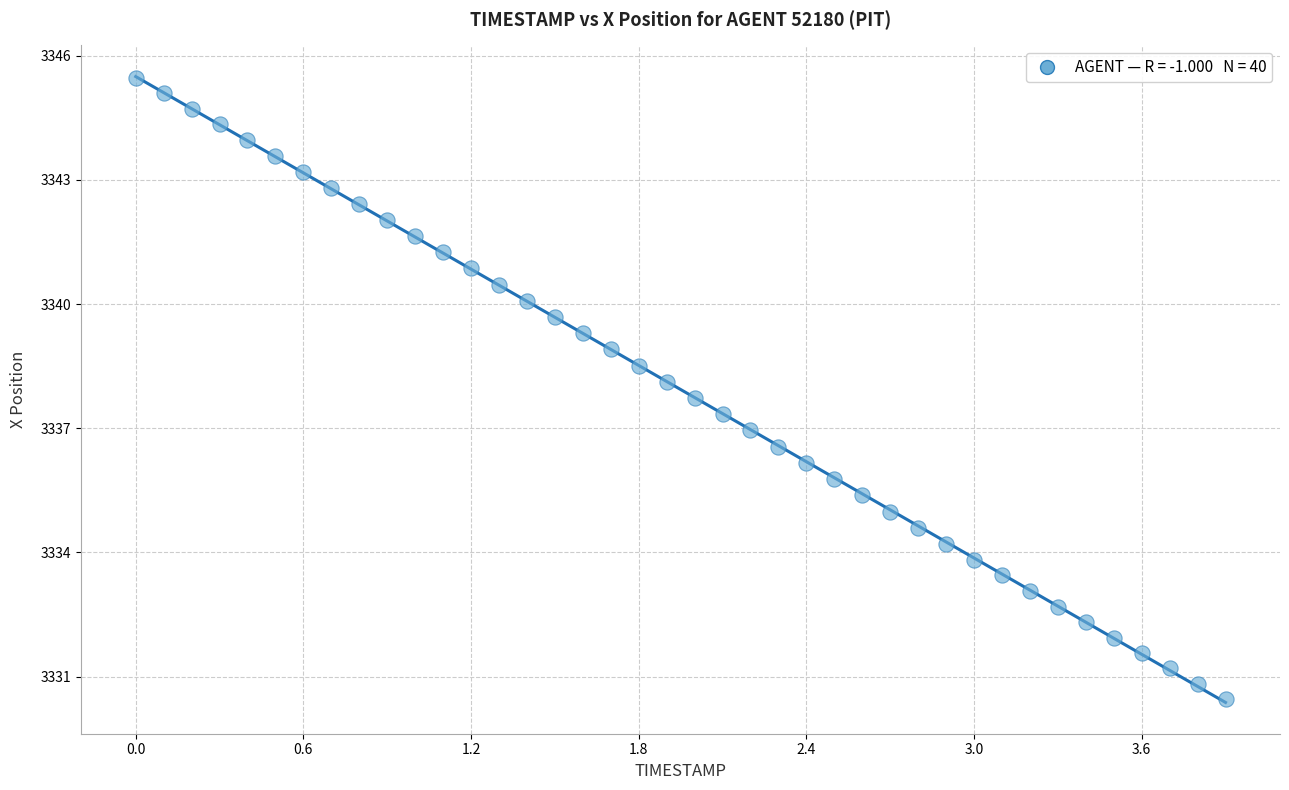

What is the range of Y values (max minus min)?

15.0